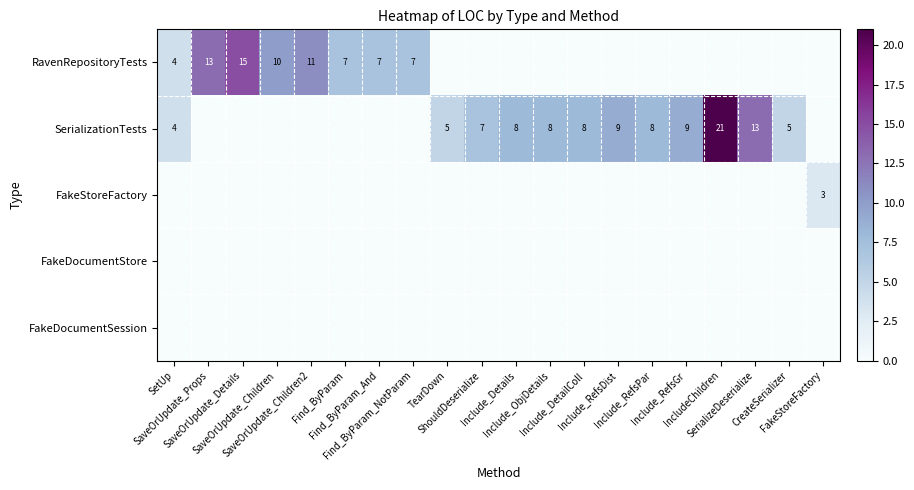

Between TearDown and ShouldDeserialize, which series saw the biggest shift?

SerializationTests